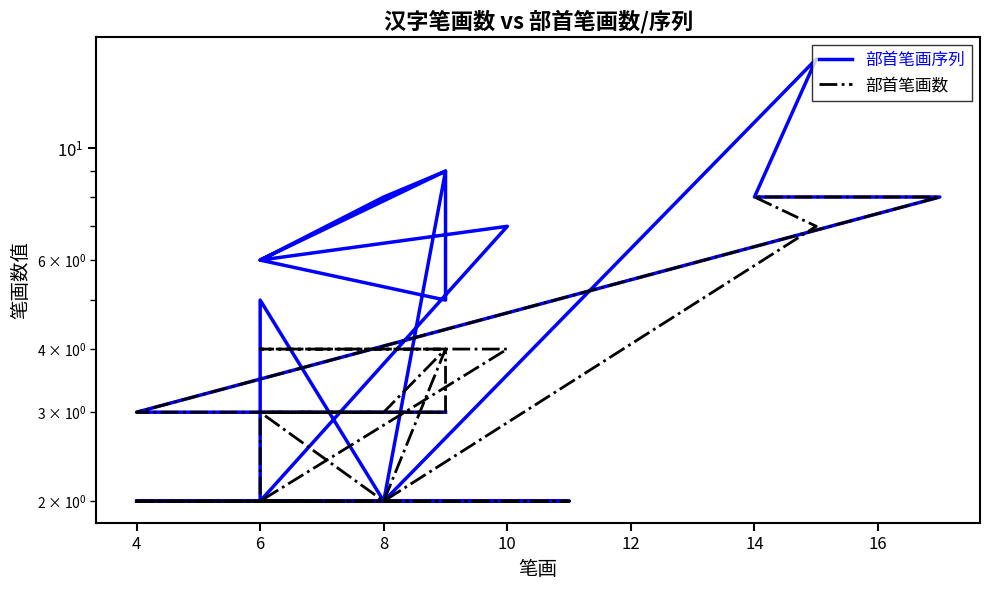

At which category does 部首笔画数 reach its first local valley?

8